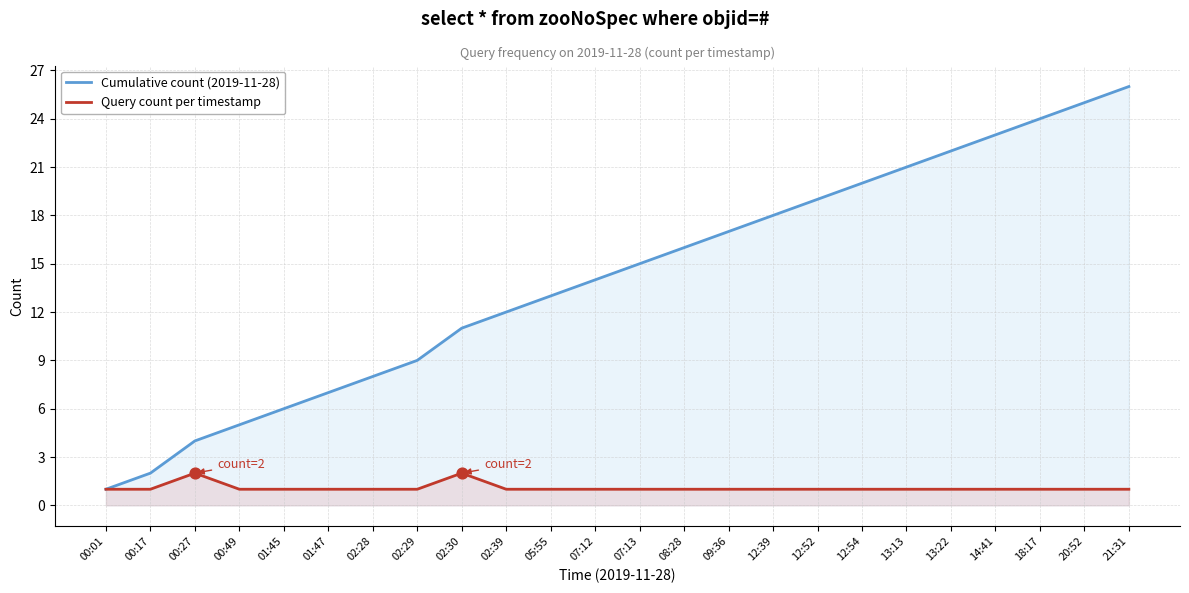

Which series has the largest total across all categories?

Cumulative count (2019-11-28)